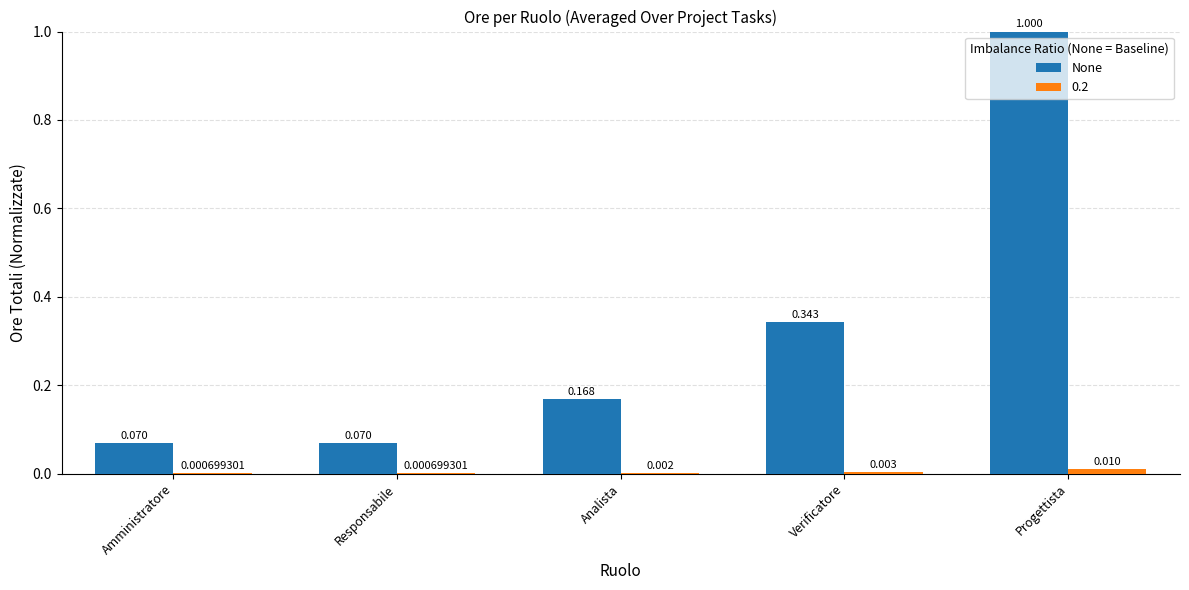

Which category has the highest value across all series?

Progettista